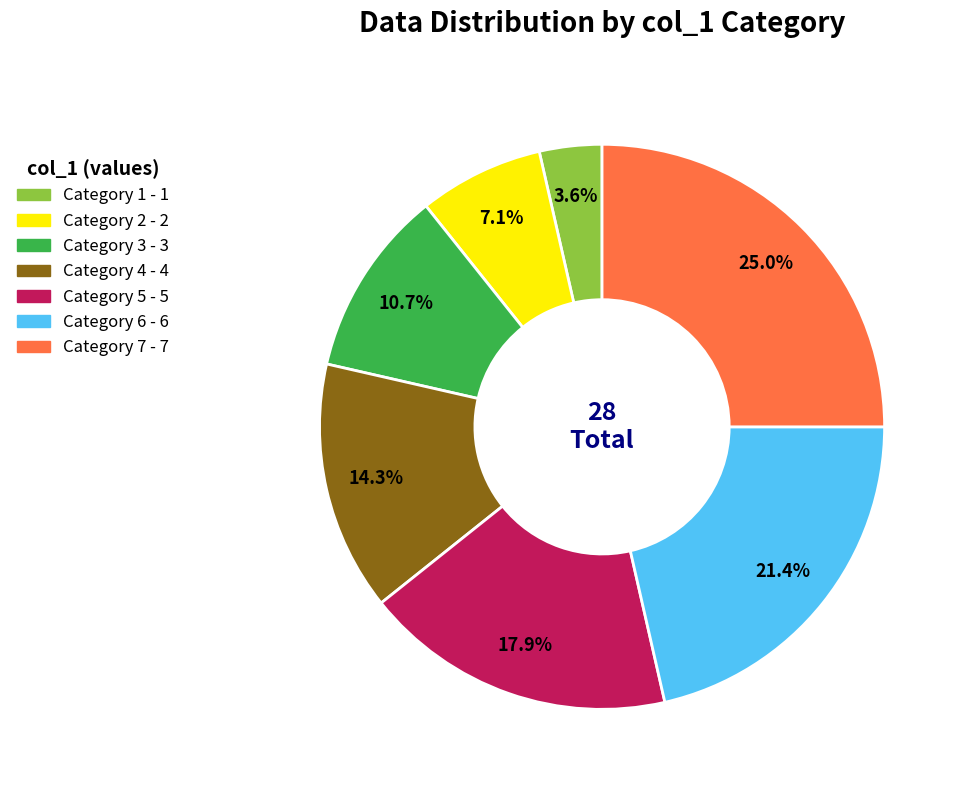

Does any single category account for the majority?

No